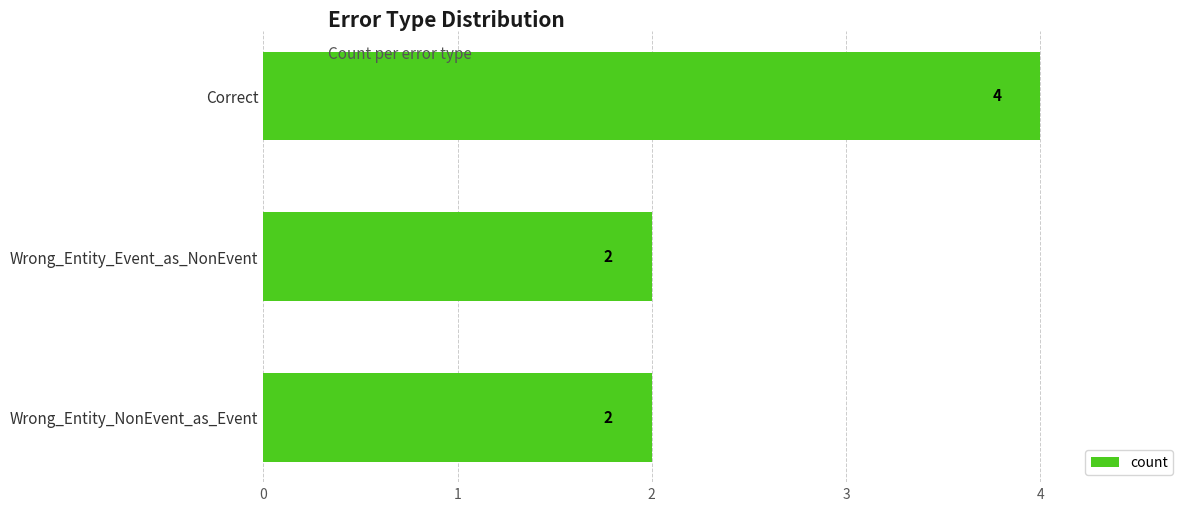

Does the chart contain stacked bars?

No